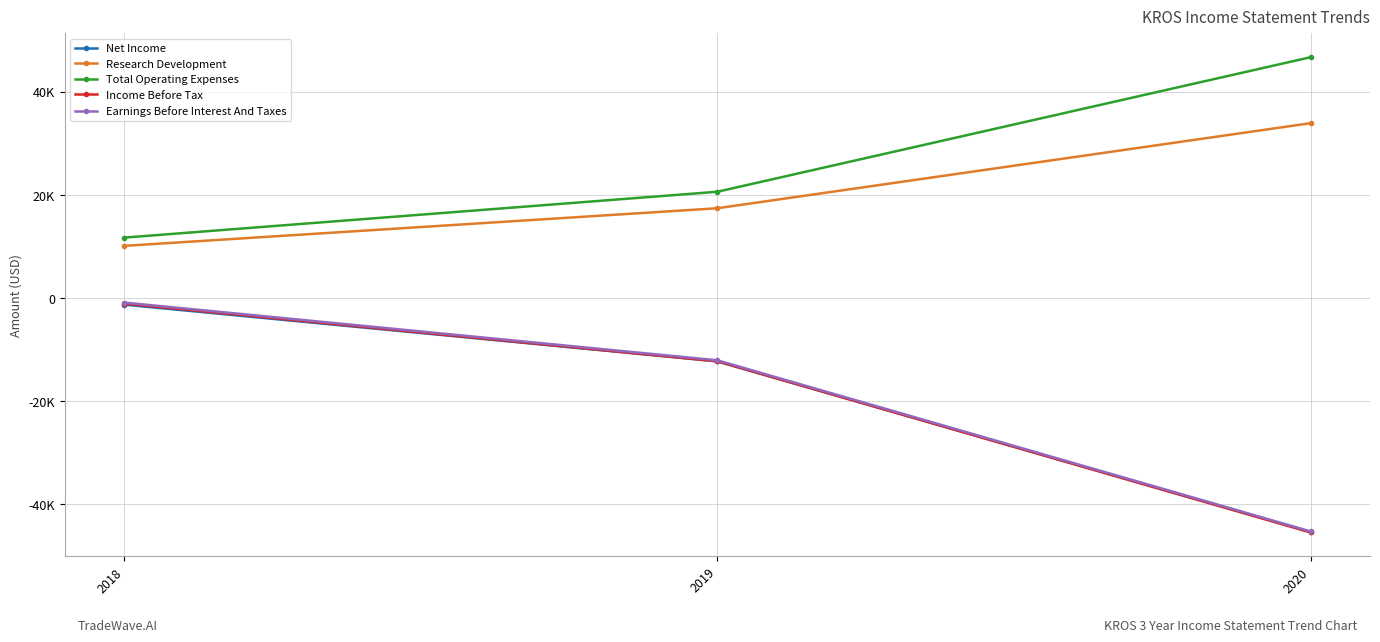

What are all the series names shown in the legend?

Net Income, Research Development, Total Operating Expenses, Income Before Tax, Earnings Before Interest And Taxes